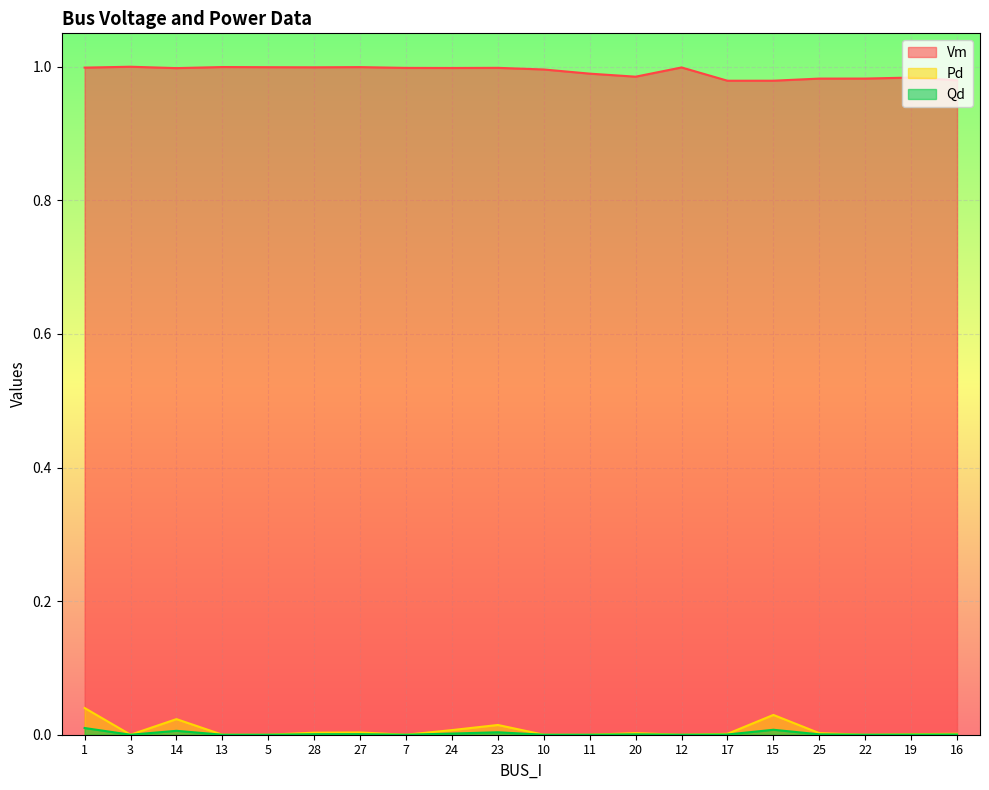

At how many categories does at least one series exceed 0?

20